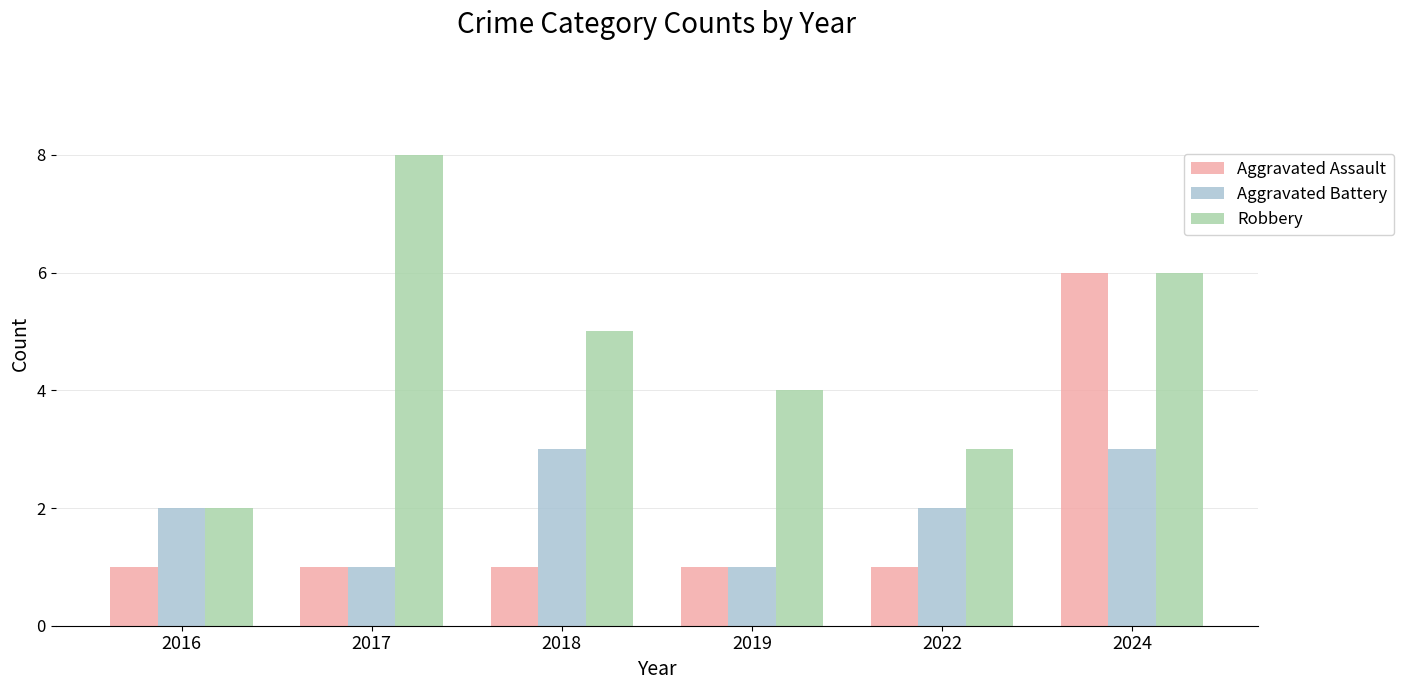

How many categories are shown in the chart?

6